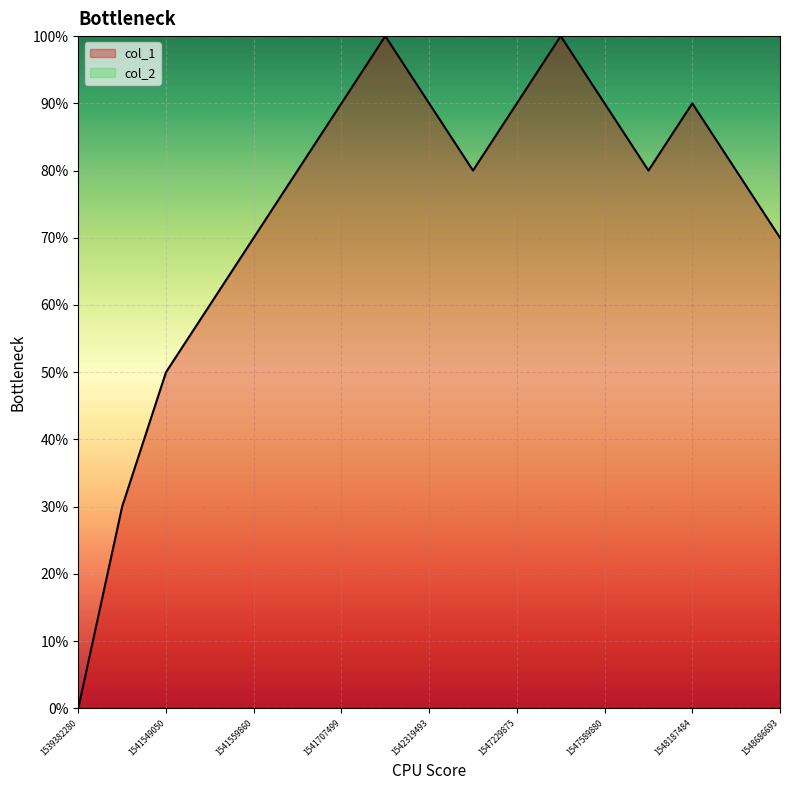

Rank the categories by value from highest to lowest.

1541797480, 1547517892, 1541707499, 1542319493, 1547229875, 1547589880, 1548187484, 1541649846, 1542395083, 1547766307, 1548302694, 1541559860, 1548686693, 1541552697, 1541549050, 1541545469, 1539382280